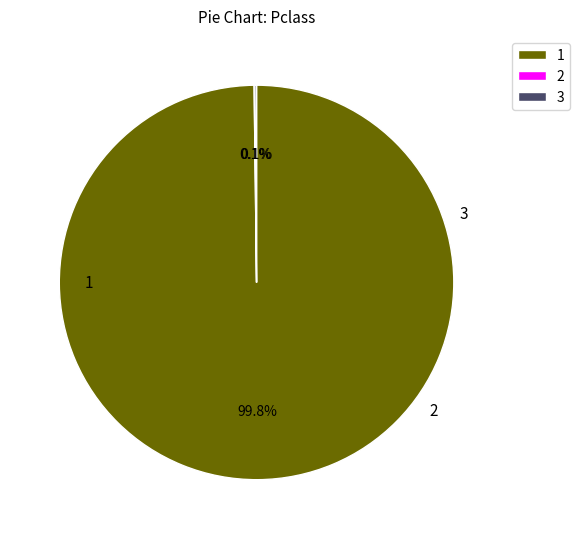

Which slice represents more than half of the pie?

1